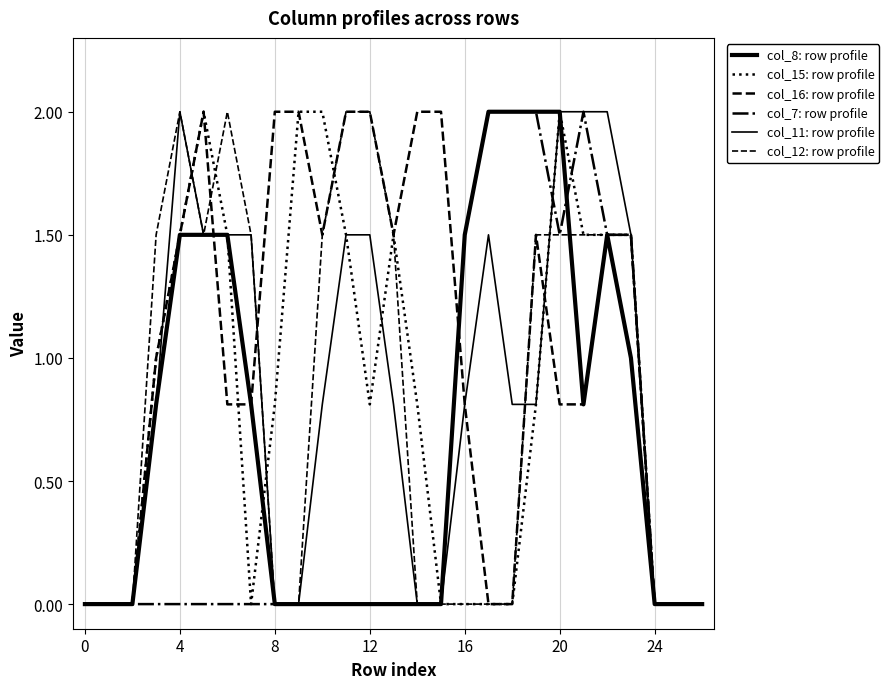

Which series has the widest spread of values?

col_8: row profile